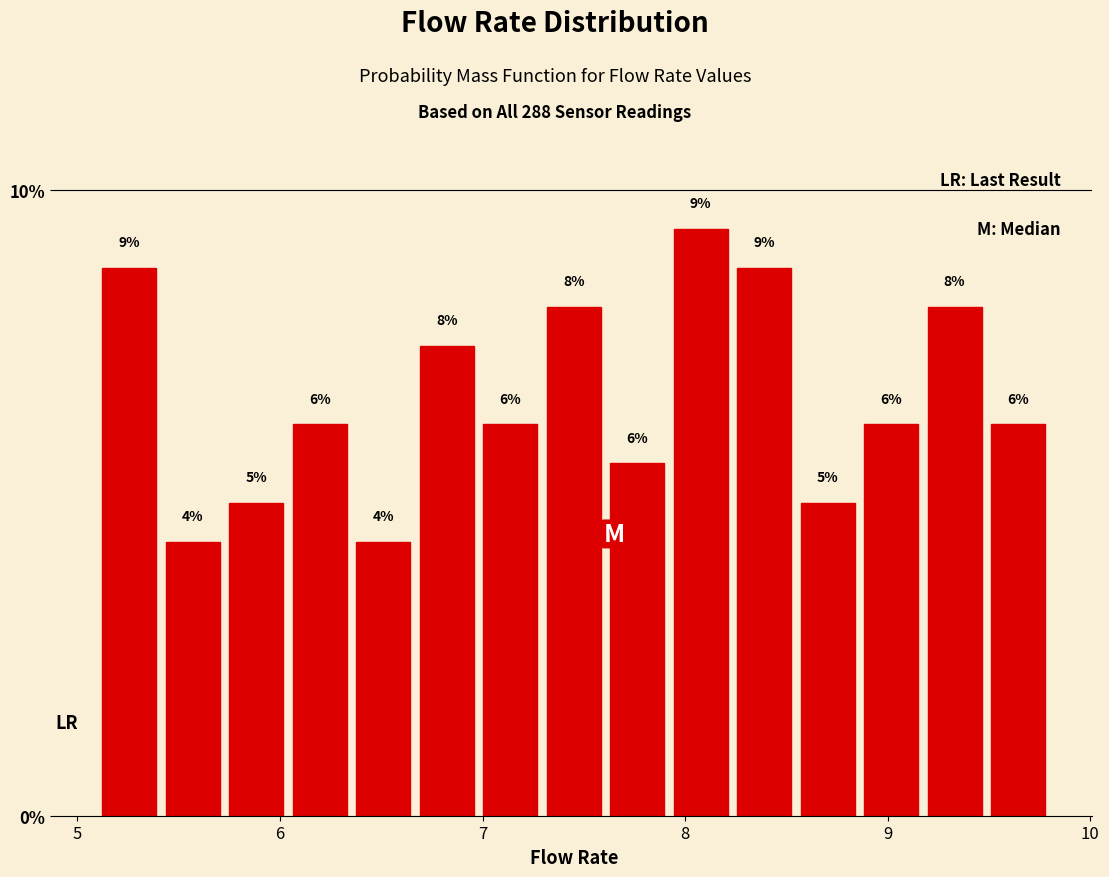

Around what value on the x-axis is the tallest bar? Give the approximate position of its centre, as read against the axis.

8.1